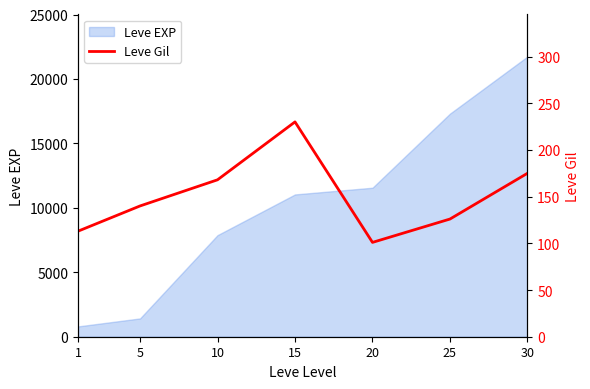

Reading left to right, transcribe all the data shown in this chart.

1=113	5=140	10=168	15=230	20=101	25=126	30=175